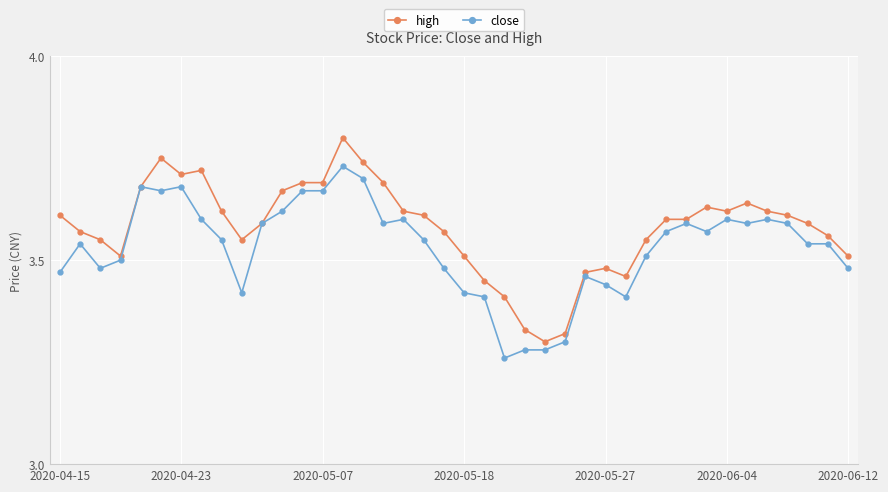

True or false: high has more than 2 points higher than both neighbors.

True